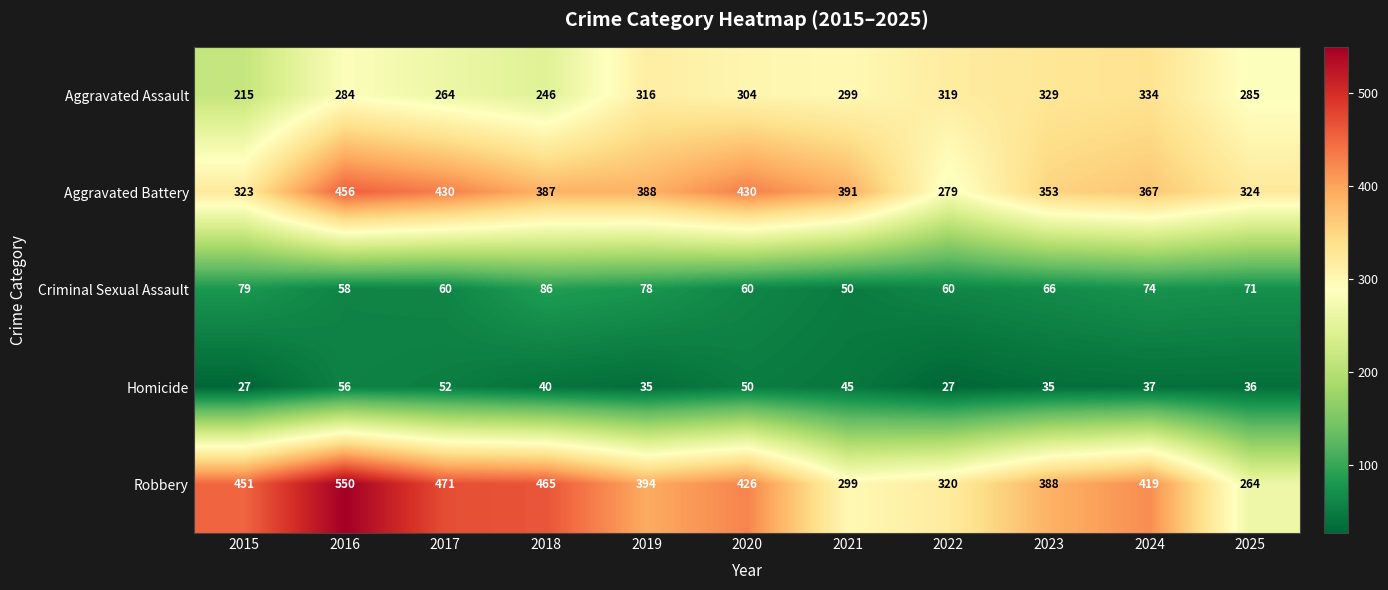

Which series has the largest range (max minus min)?

Robbery